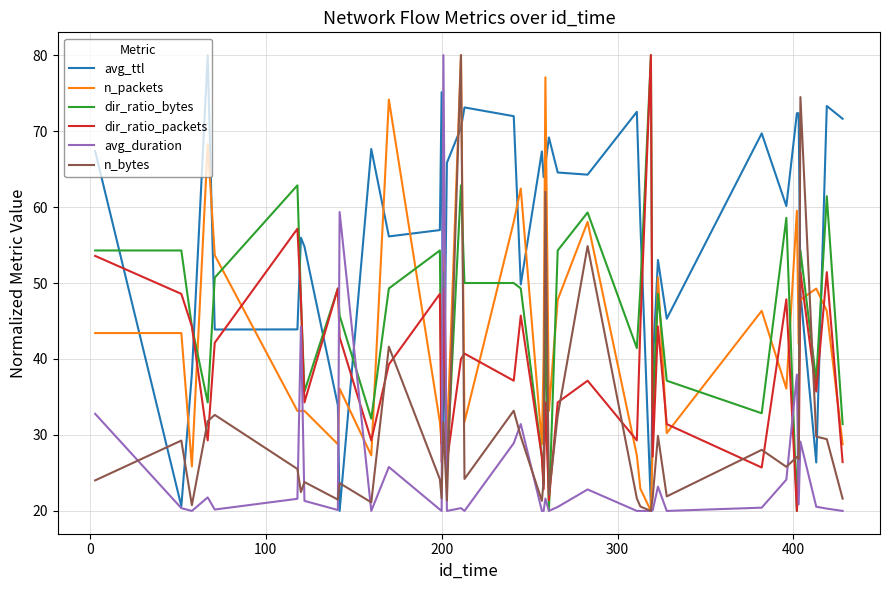

What is the highest value of the dir_ratio_packets series?

80.0